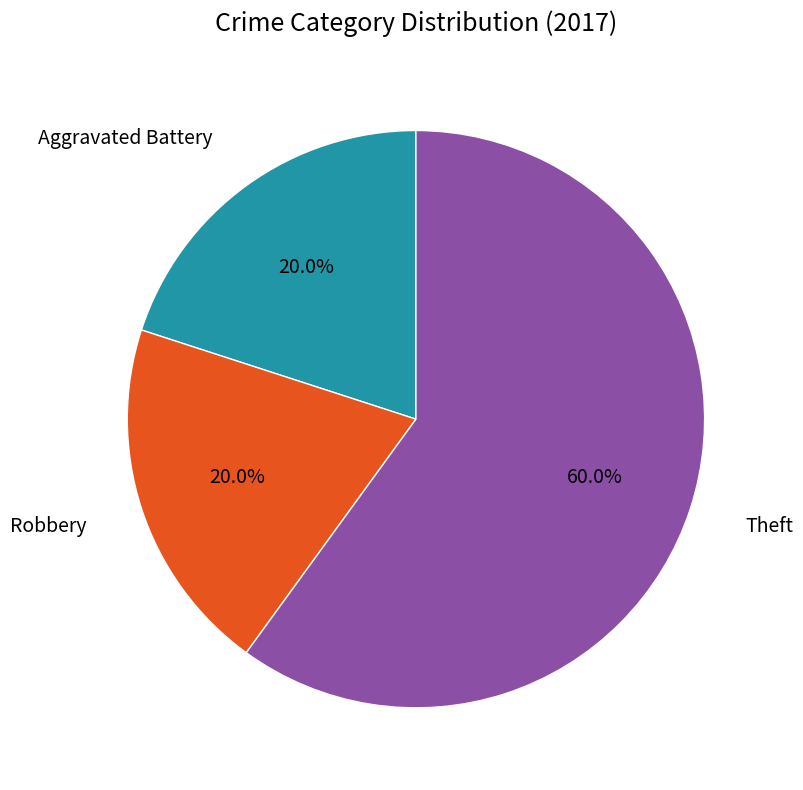

To the nearest percent, what is the average slice percentage?

33%